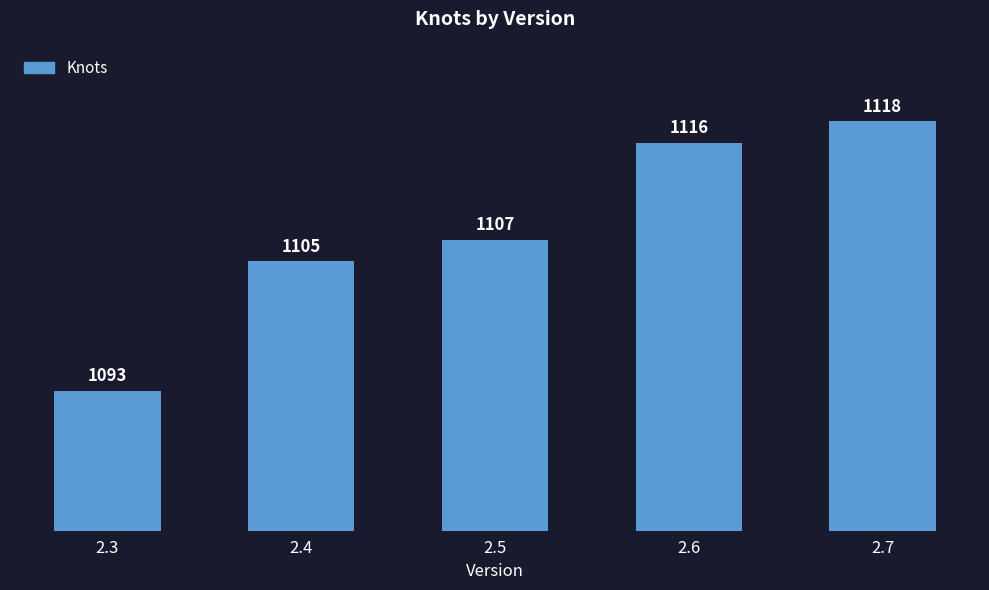

What is the difference between the maximum and minimum values?

25